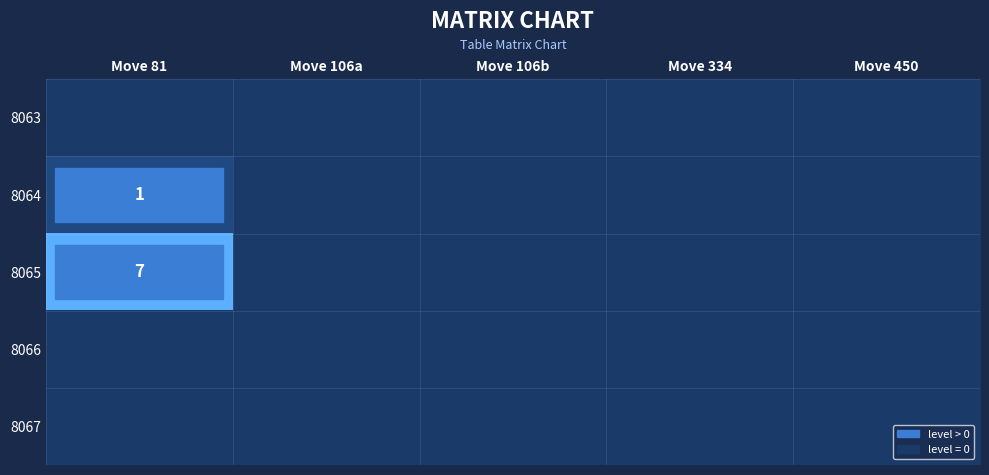

The 8065 series shows 12 at Move 81. True or false?

False